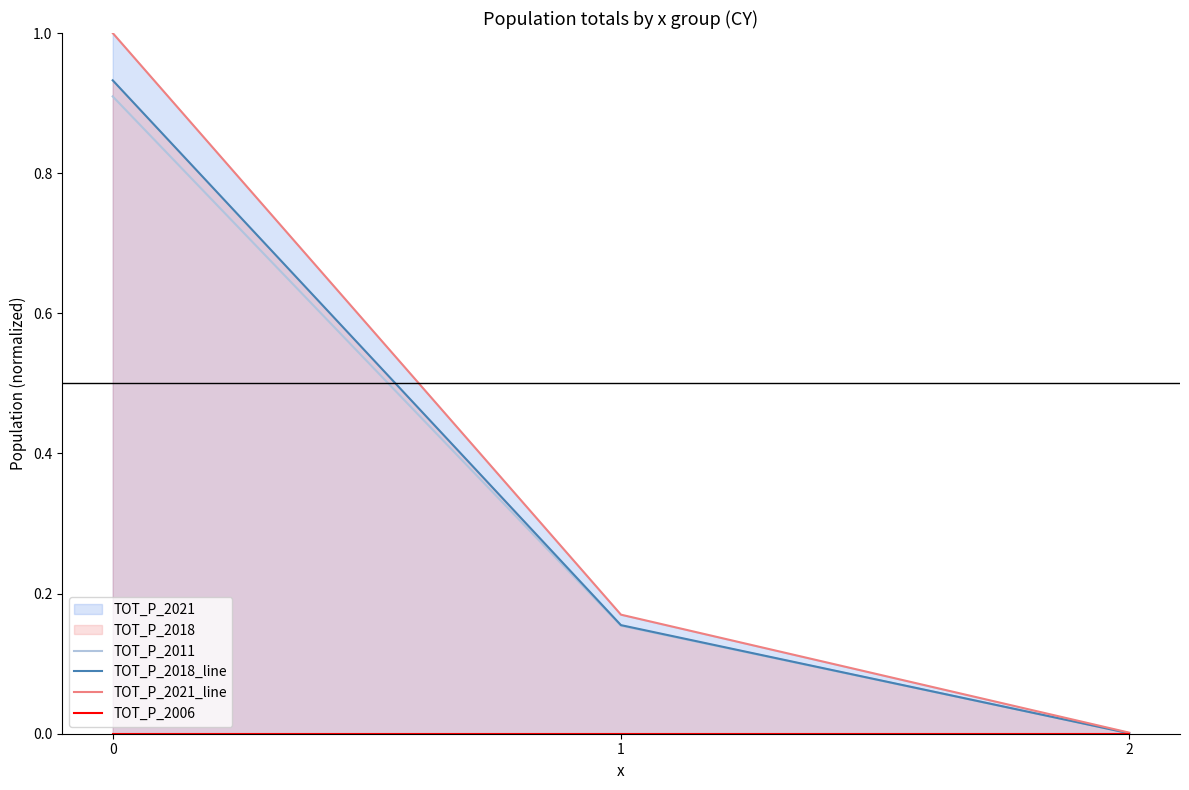

True or false: TOT_P_2018_line has a value of 0.0 at 2.

True